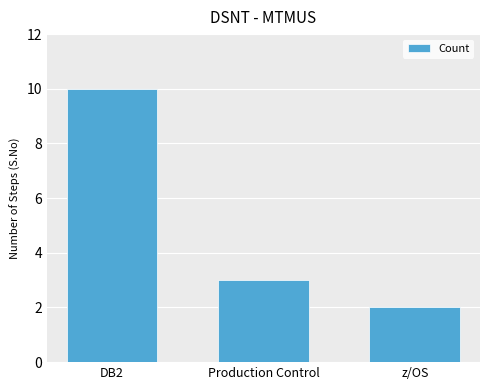

Reading left to right, what are all the values shown in this chart?

DB2=10	Production Control=3	z/OS=2